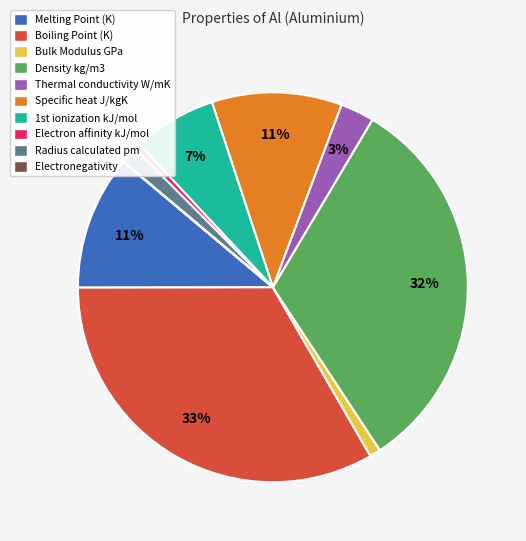

To the nearest percent, what is the combined percentage of Melting Point (K) and Bulk Modulus GPa?

12%